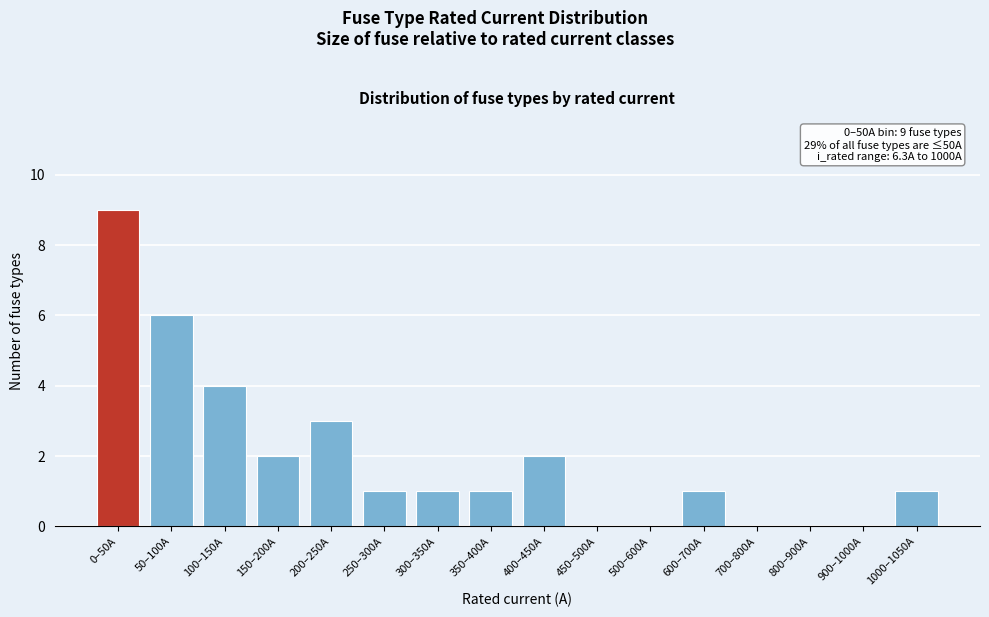

Reading right to left, extract all data points from this chart.

1000–1050A=1	900–1000A=0	800–900A=0	700–800A=0	600–700A=1	500–600A=0	450–500A=0	400–450A=2	350–400A=1	300–350A=1	250–300A=1	200–250A=3	150–200A=2	100–150A=4	50–100A=6	0–50A=9